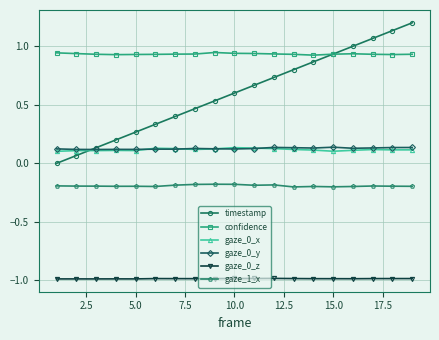

True or false: gaze_0_z and timestamp intersect in this chart.

False